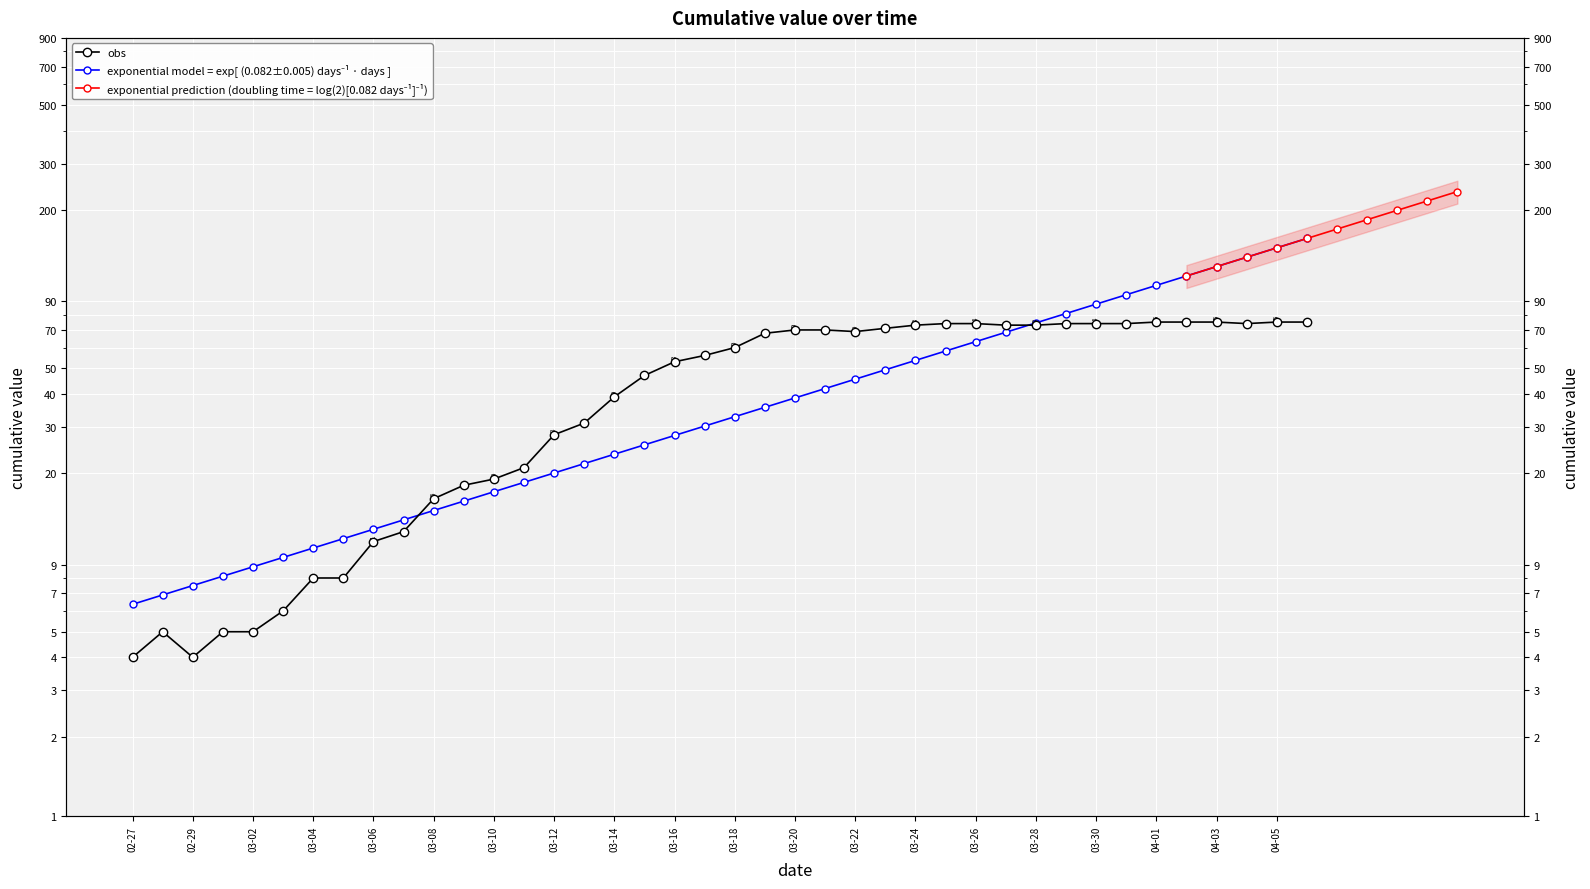

Approximately how many times larger is the value at 2020-03-19 compared to 2020-03-18?

1.1